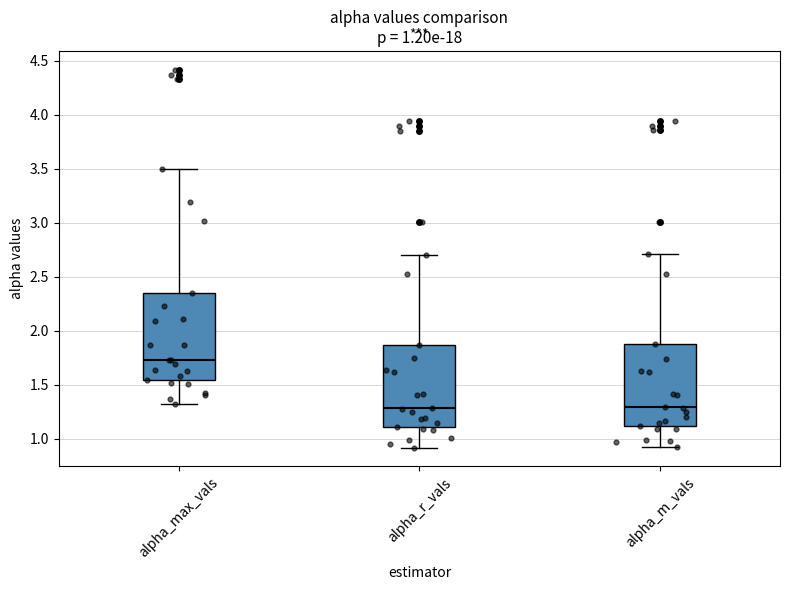

Which box's median line is the highest?

alpha_max_vals